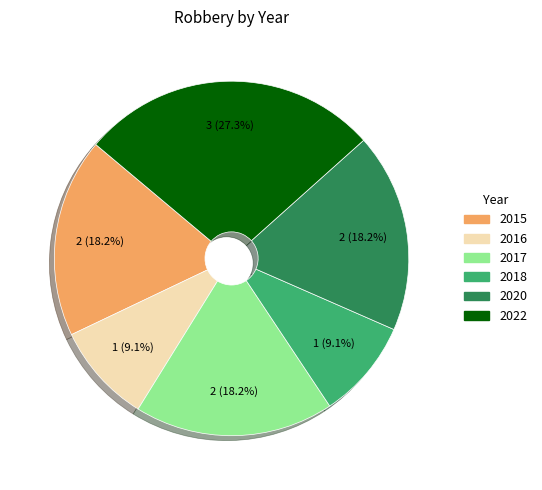

Does 2022 represent more than half of the total?

No